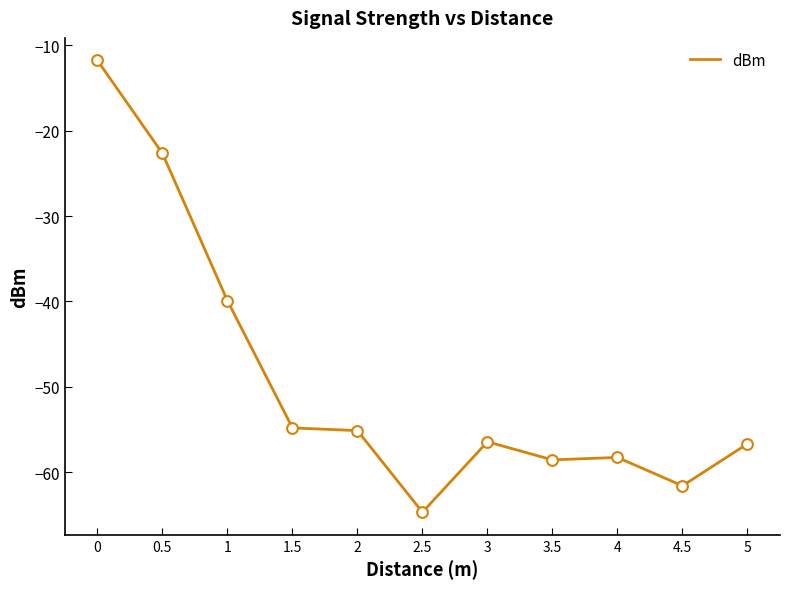

What is the change in value from 0.5 to 4?

-35.6